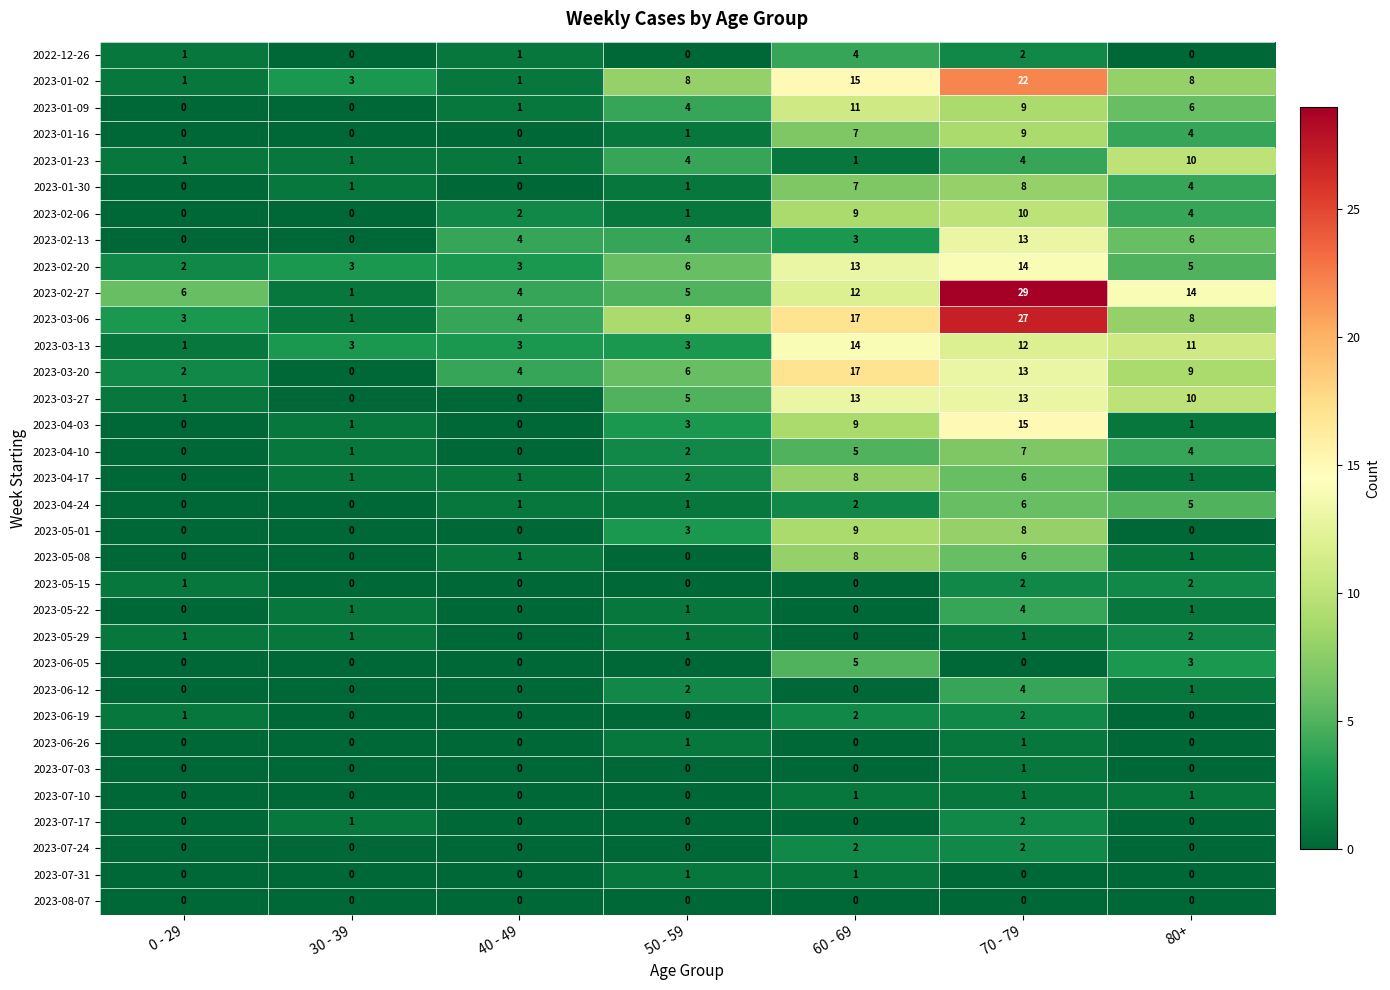

Is it true that 2023-07-24 equals -1 at 50 - 59?

False